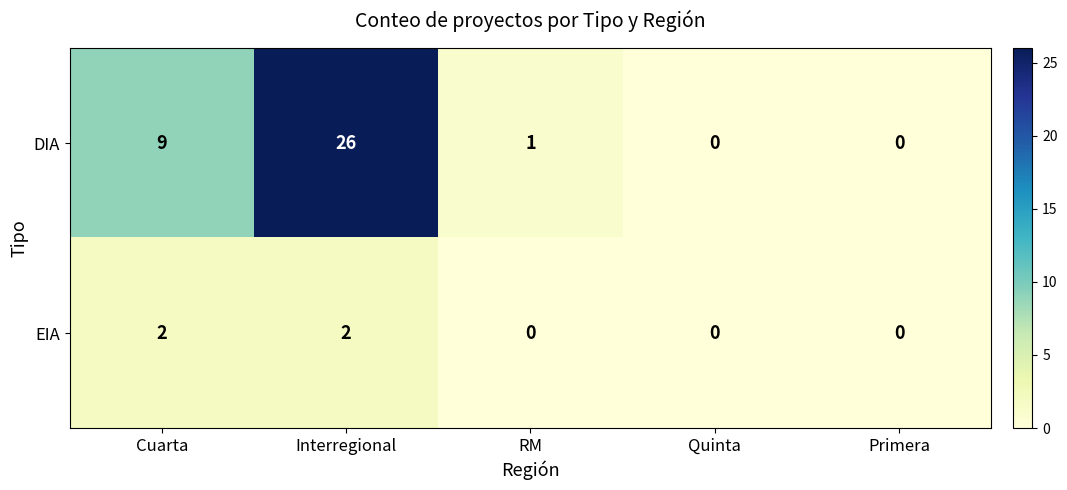

Where is DIA nearest to the value 13?

Cuarta